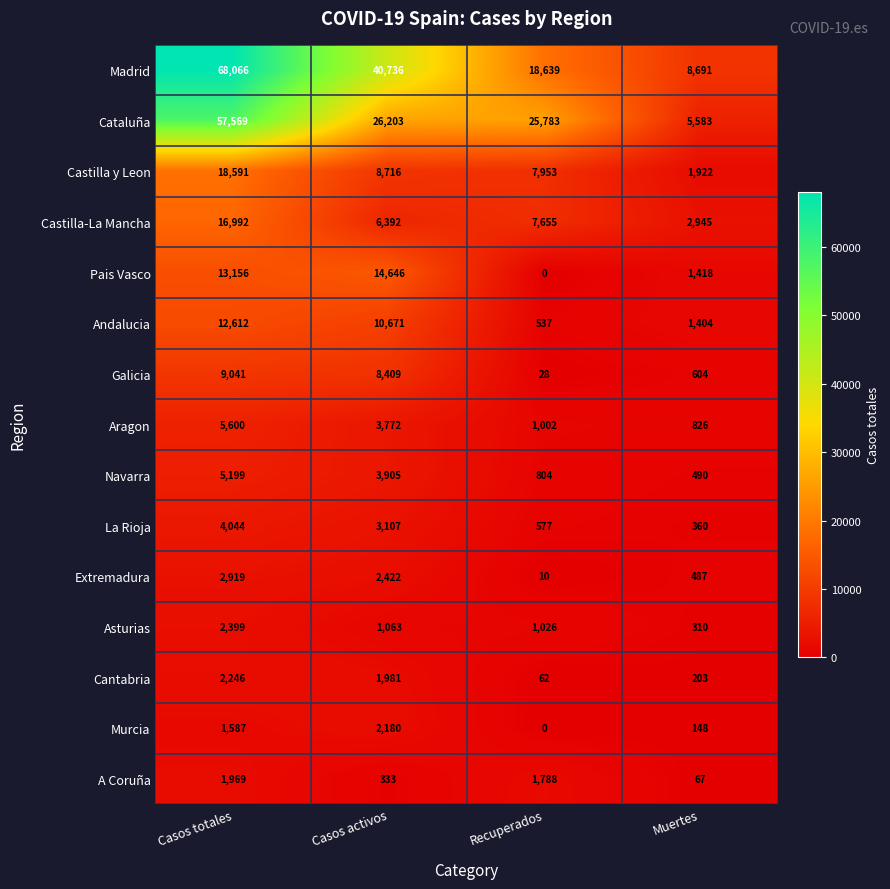

Which category has the lowest value in the Murcia series?

Recuperados